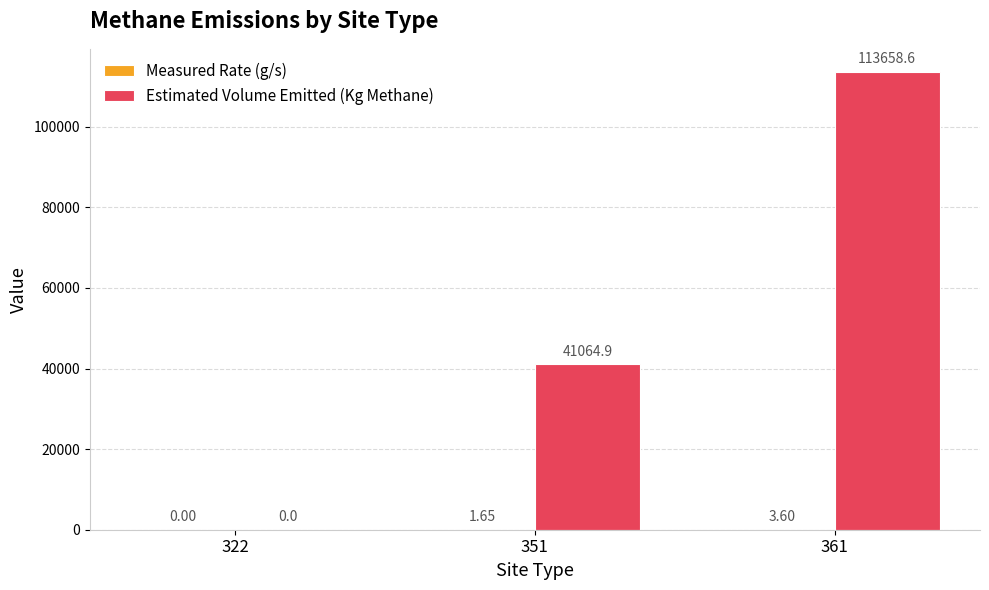

What is the sum of the Estimated Volume Emitted (Kg Methane) values at 361 and 351?

154723.6